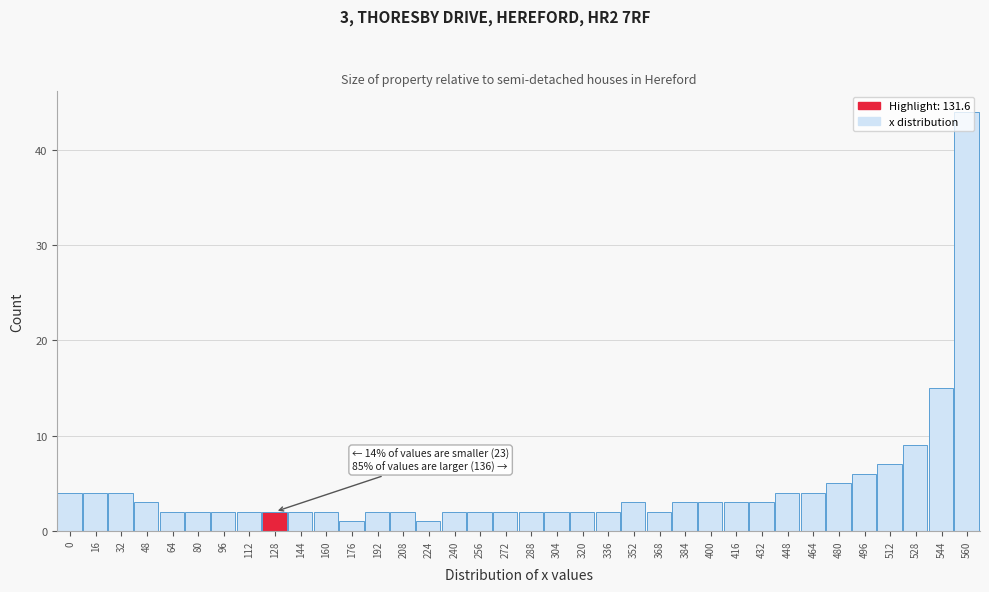

Which category has the highest value across all series?

560